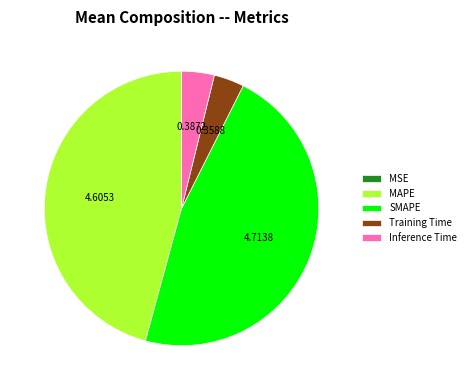

True or false: MAPE accounts for 57% of the total.

False